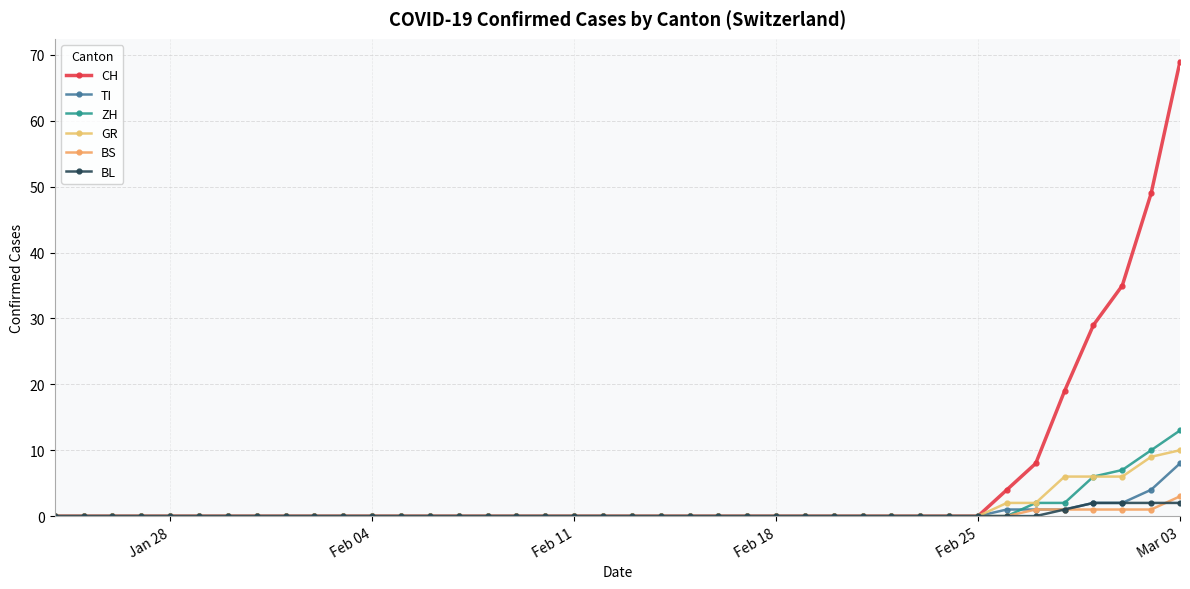

What is the highest value of the BS series?

3